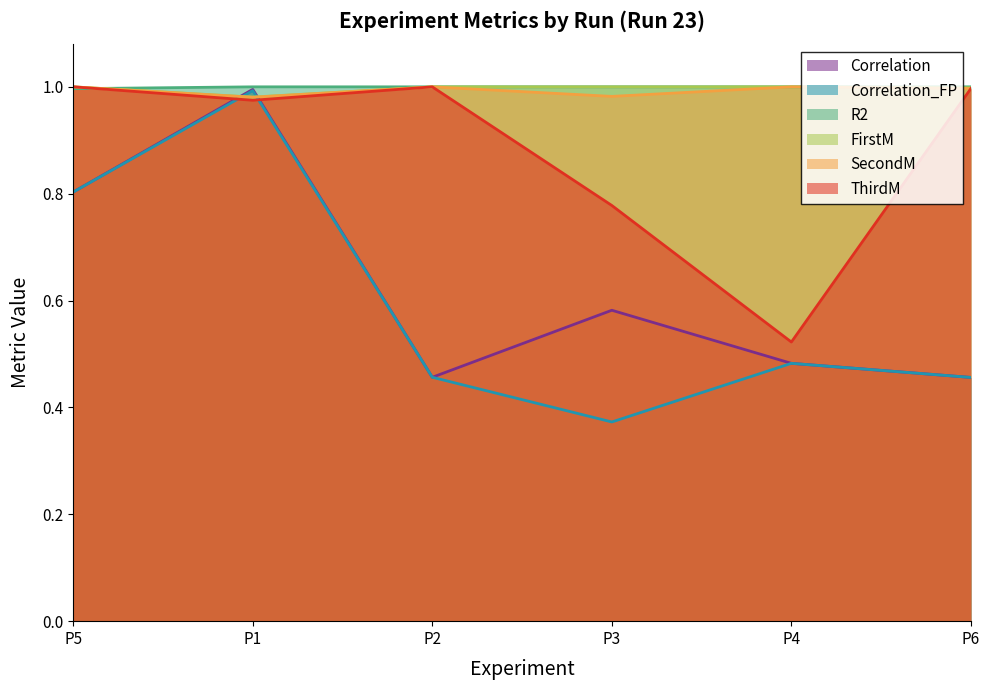

What is the difference between the highest and lowest values at P2?

0.5